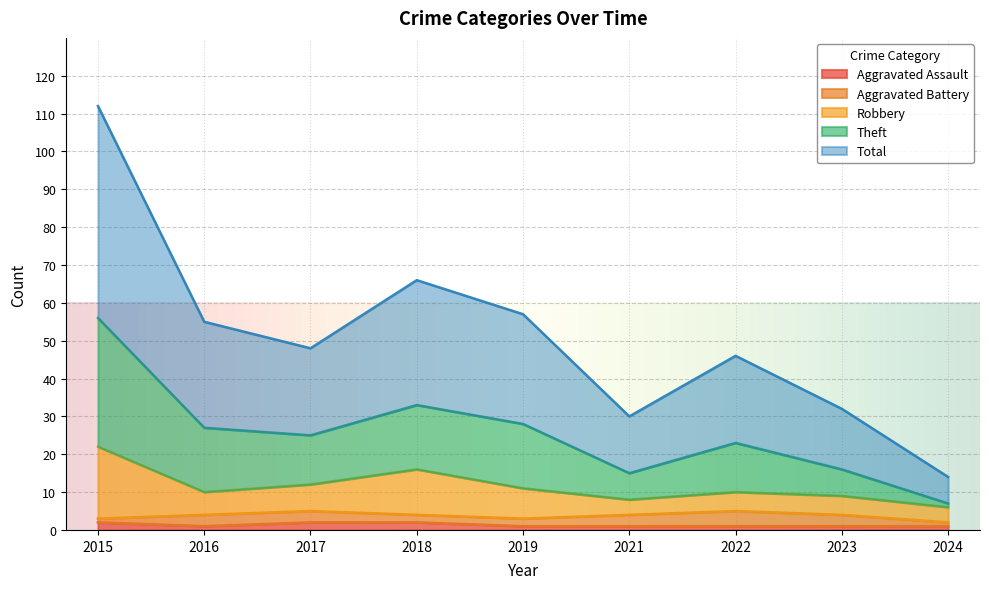

What is the greatest value displayed?

112